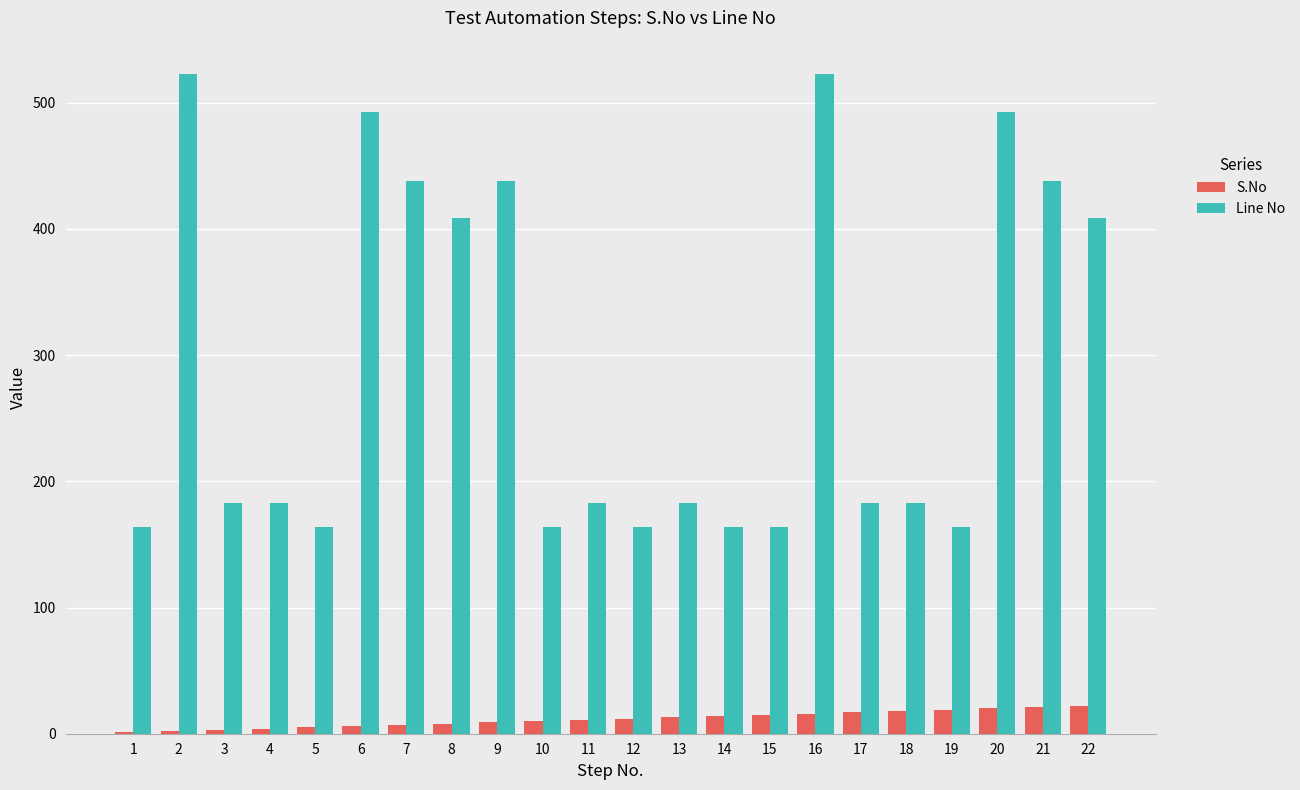

Which series has the largest total across all categories?

Line No